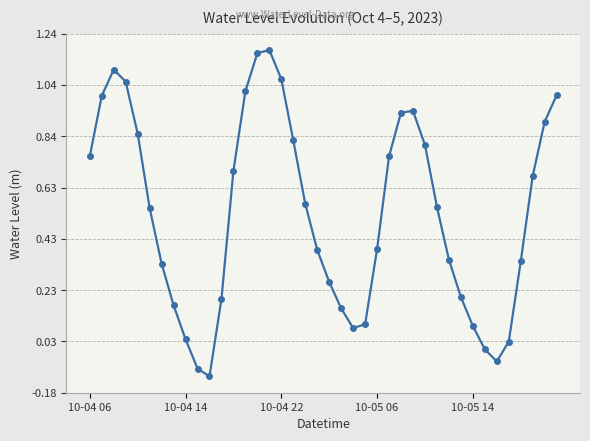

What is the sum of all values?

21.2